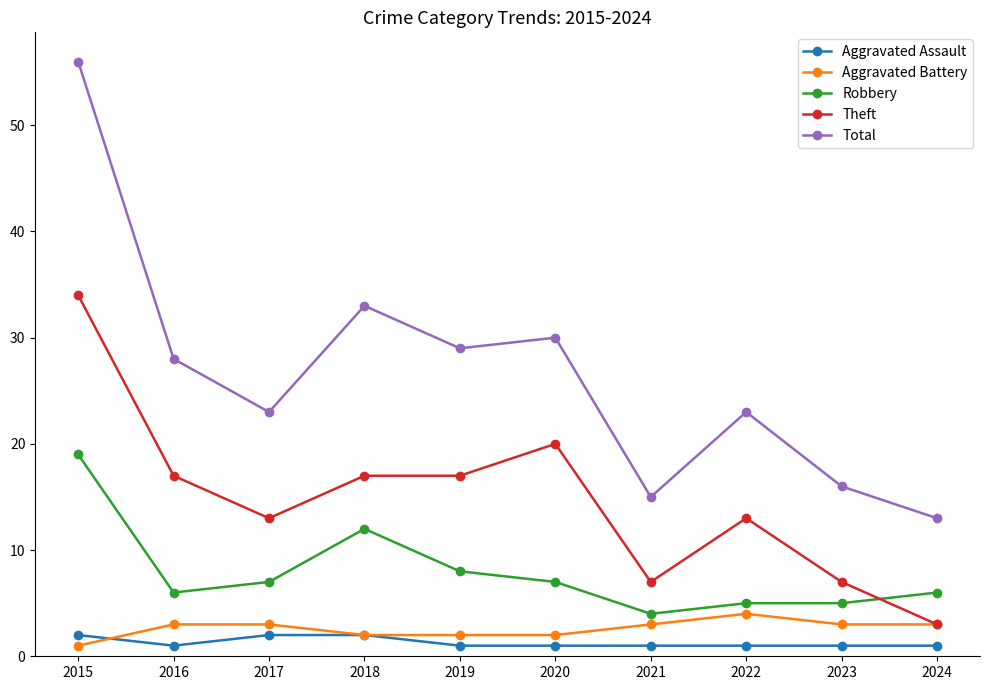

Which label corresponds to the largest value in the chart?

2015